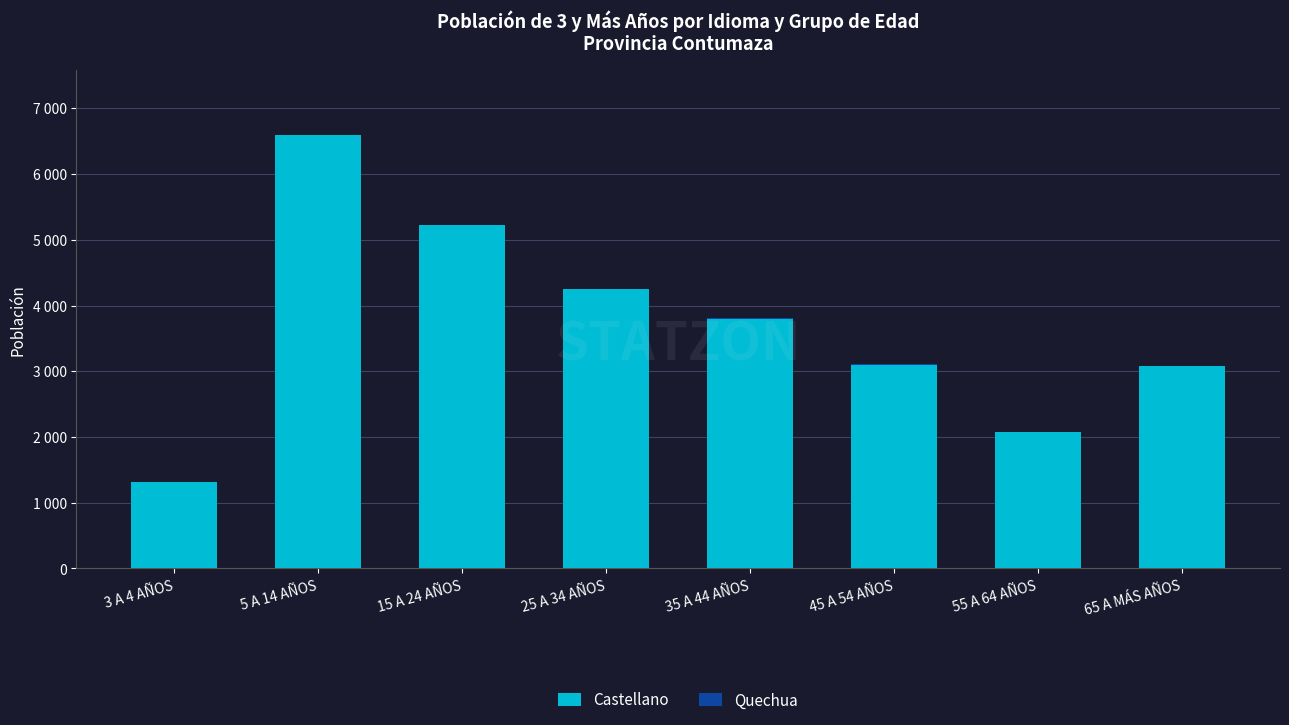

What is the sum of the Castellano values at 3 A 4 AÑOS and 45 A 54 AÑOS?

4409